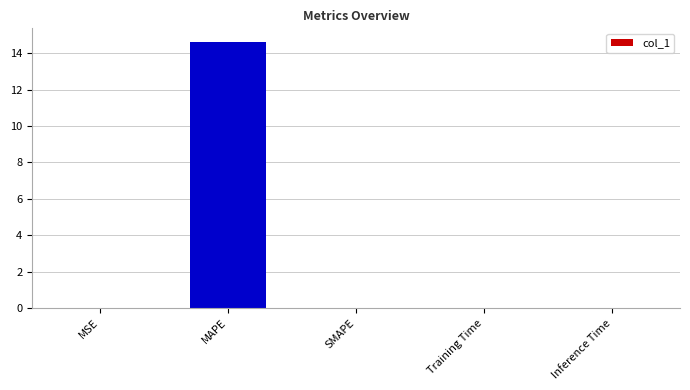

What is the average value?

2.9